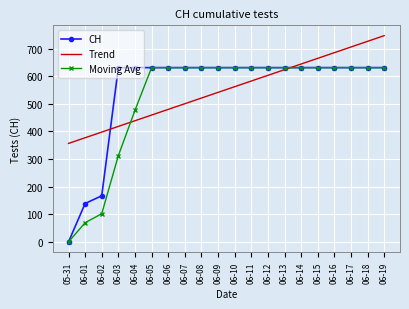

At how many categories does at least one series exceed 594?

17